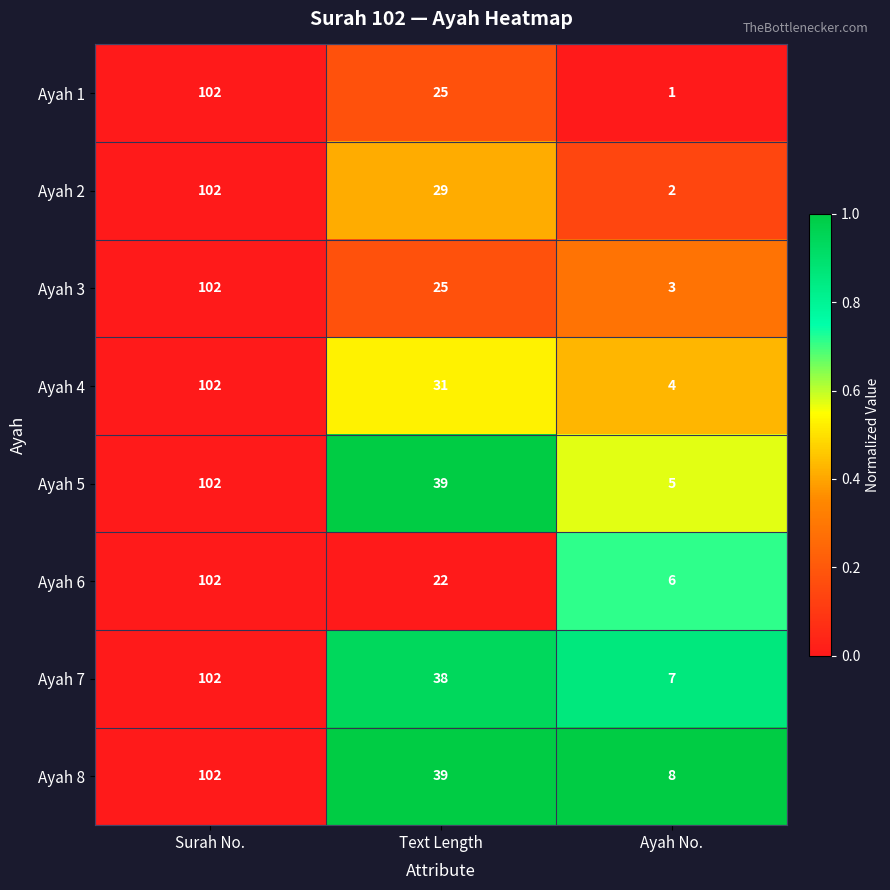

What is the difference between the second highest and minimum values in the Ayah 4 series?

27